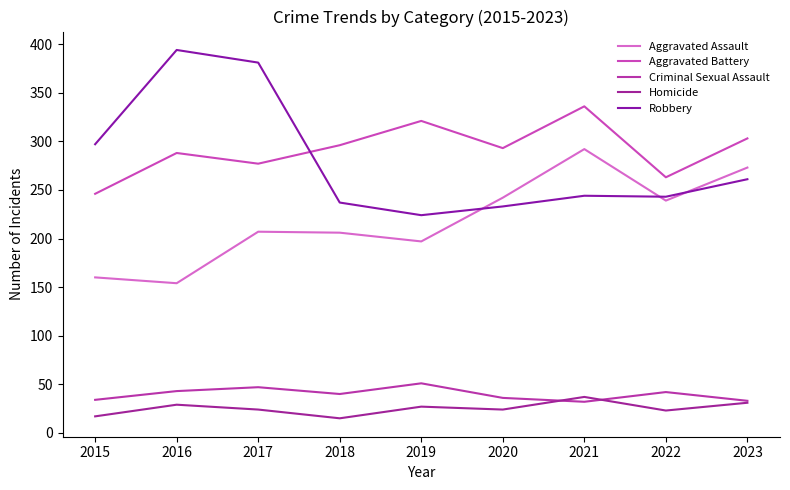

Is this an area chart (filled region under the line)?

No